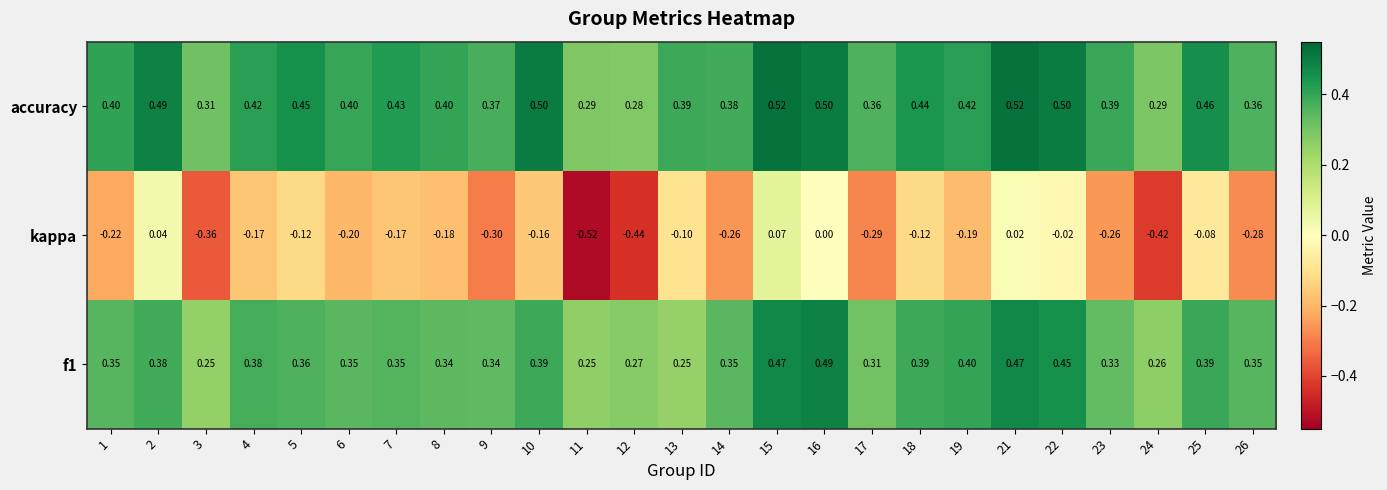

Between 9 and 14, which series saw the biggest shift?

kappa